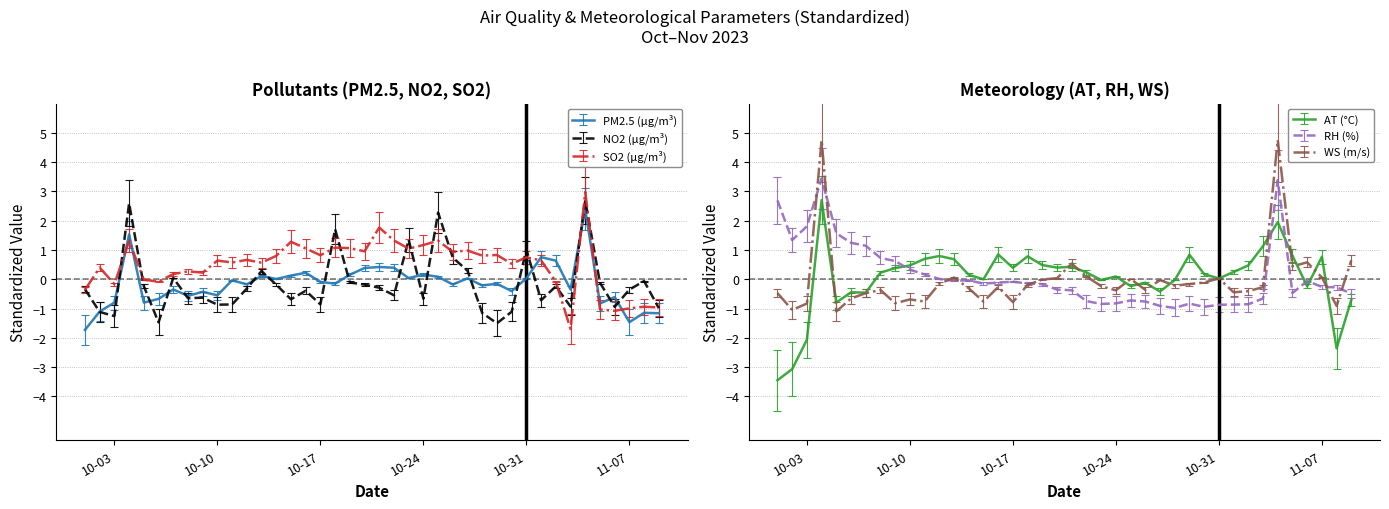

True or false: RH (%) and AT (°C) cross at least once.

True